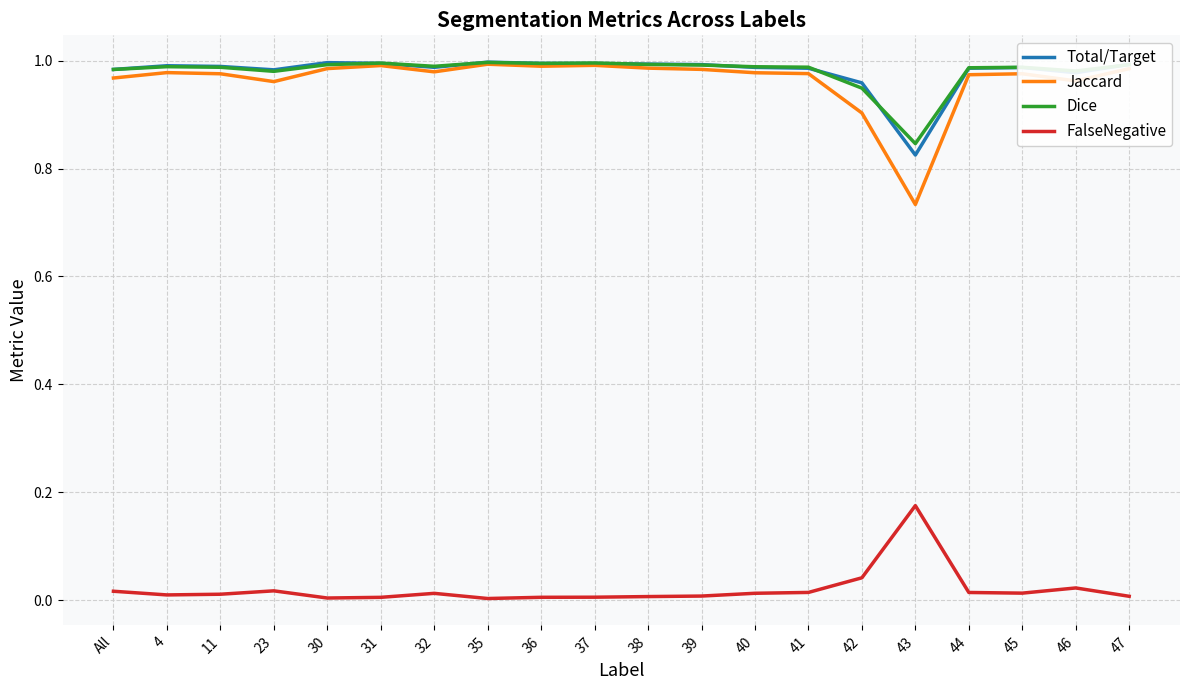

Between 40 and 43, which series saw the biggest shift?

Jaccard